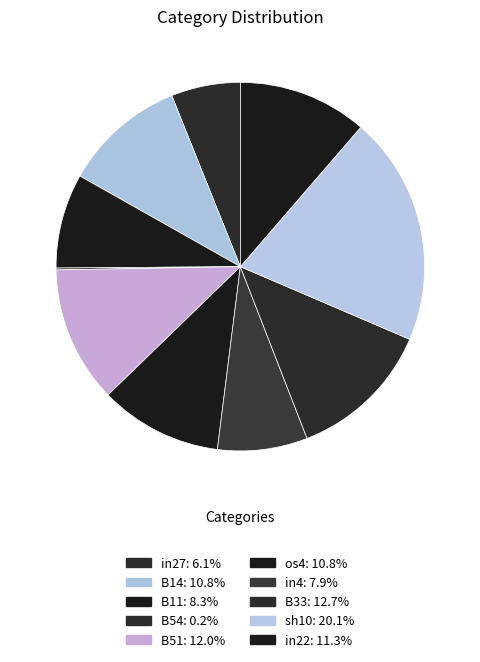

How many segments does this pie chart have?

10